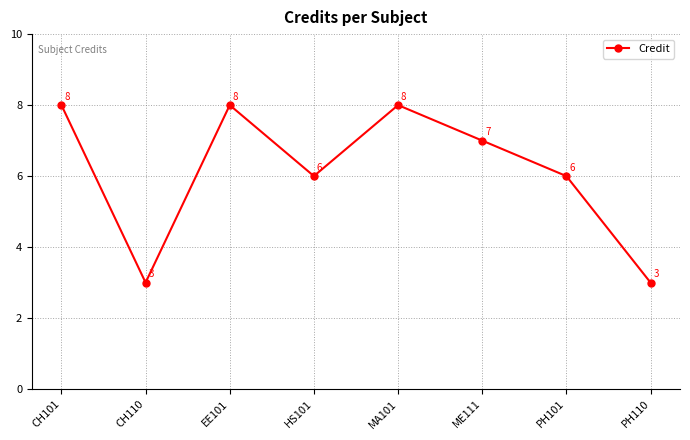

What is the sum of all values?

49